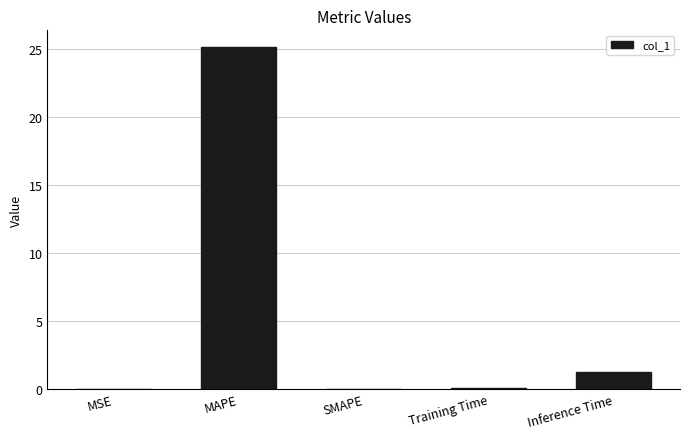

The value at Inference Time is 0.3. True or false?

False